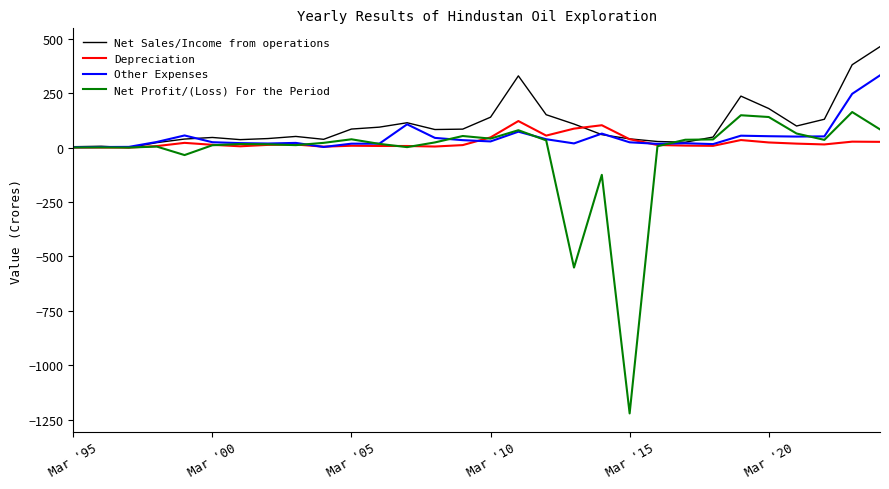

What are all the series names shown in the legend?

Net Sales/Income from operations, Depreciation, Other Expenses, Net Profit/(Loss) For the Period